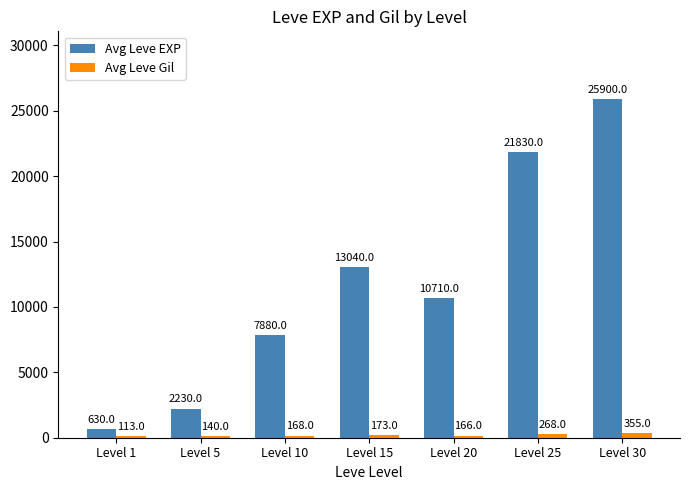

At Level 20, list the series in order from largest to smallest.

Avg Leve EXP, Avg Leve Gil